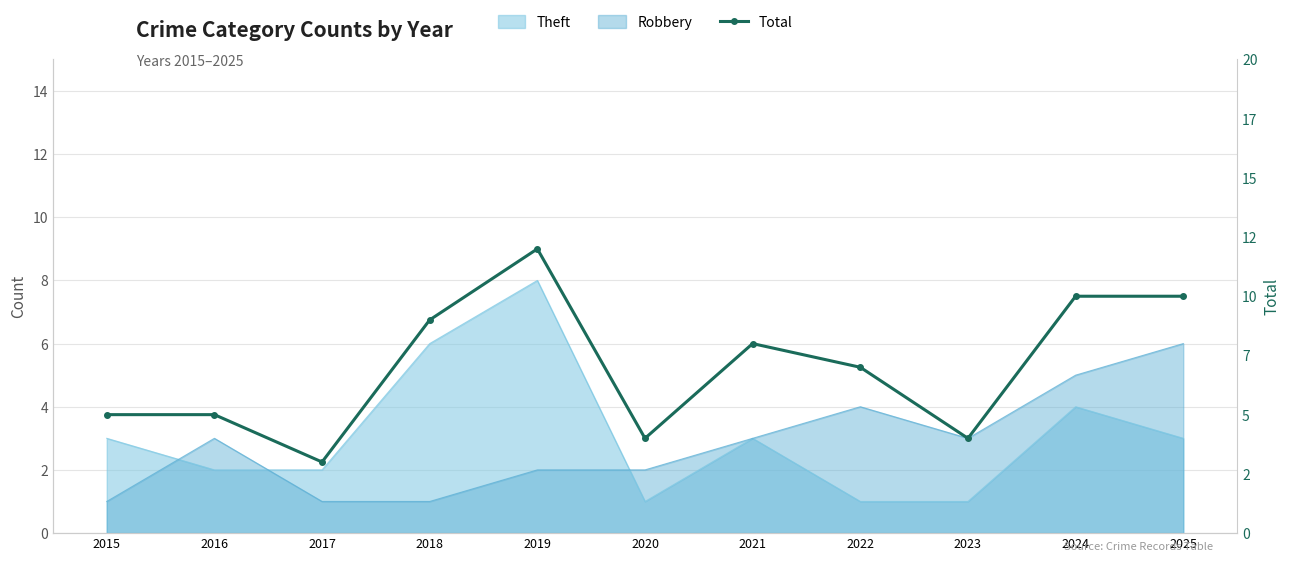

At which category does the data reach its first local valley?

2017